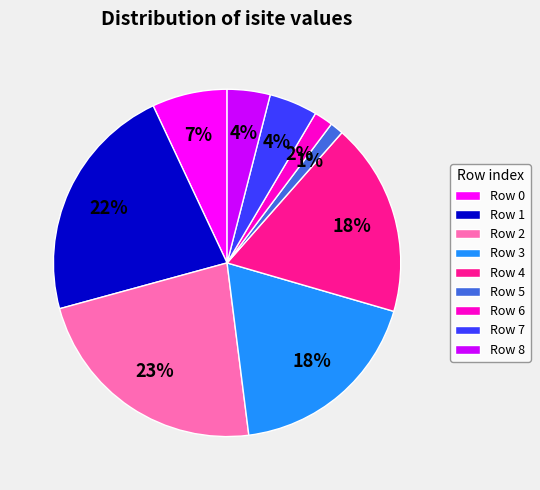

Does any single category account for the majority?

No